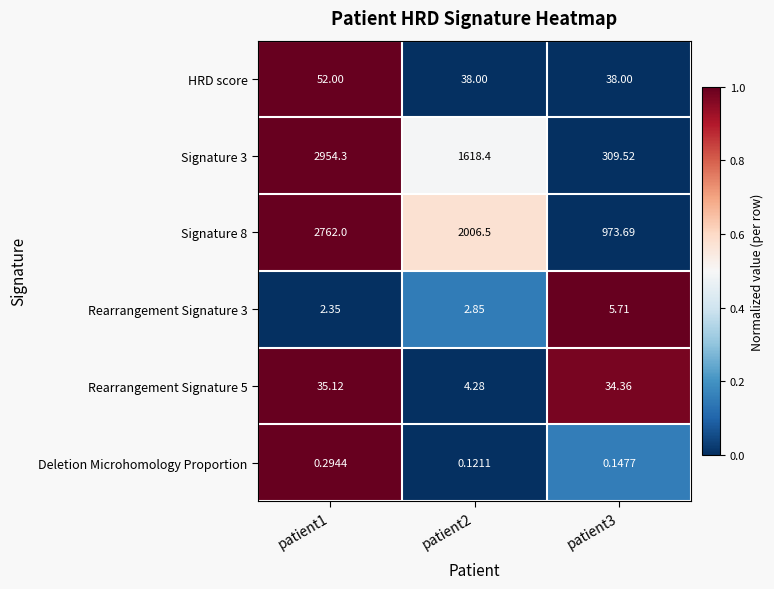

At which category is the sum across all series the highest?

patient1